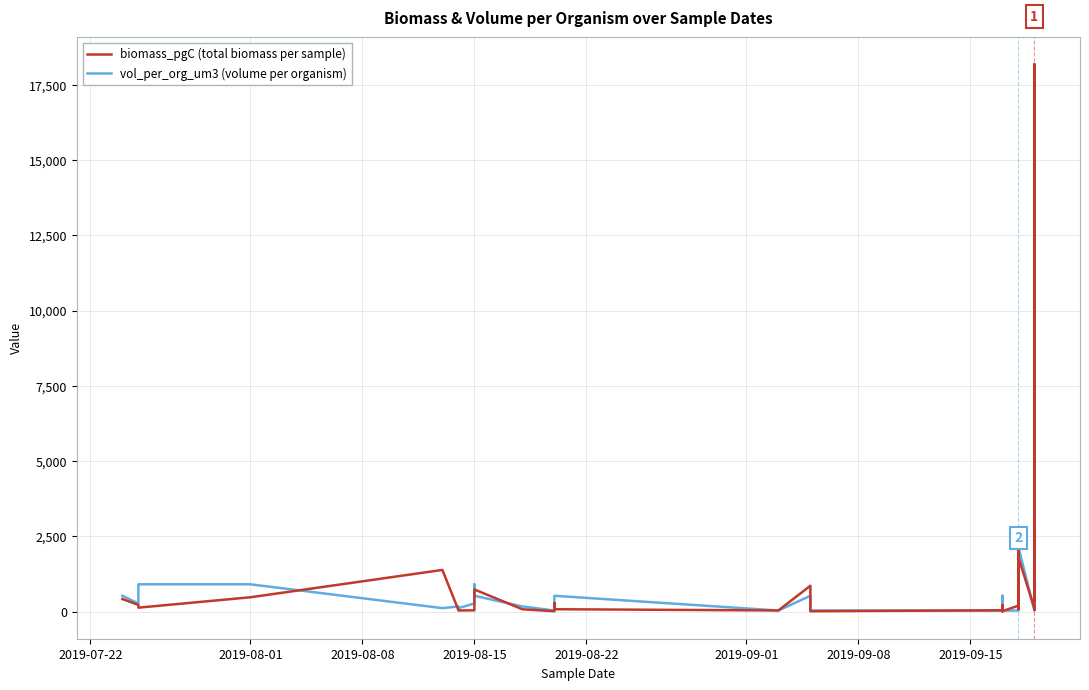

In vol_per_org_um3 (volume per organism), how many points are lower than both neighbors (excluding endpoints)?

7